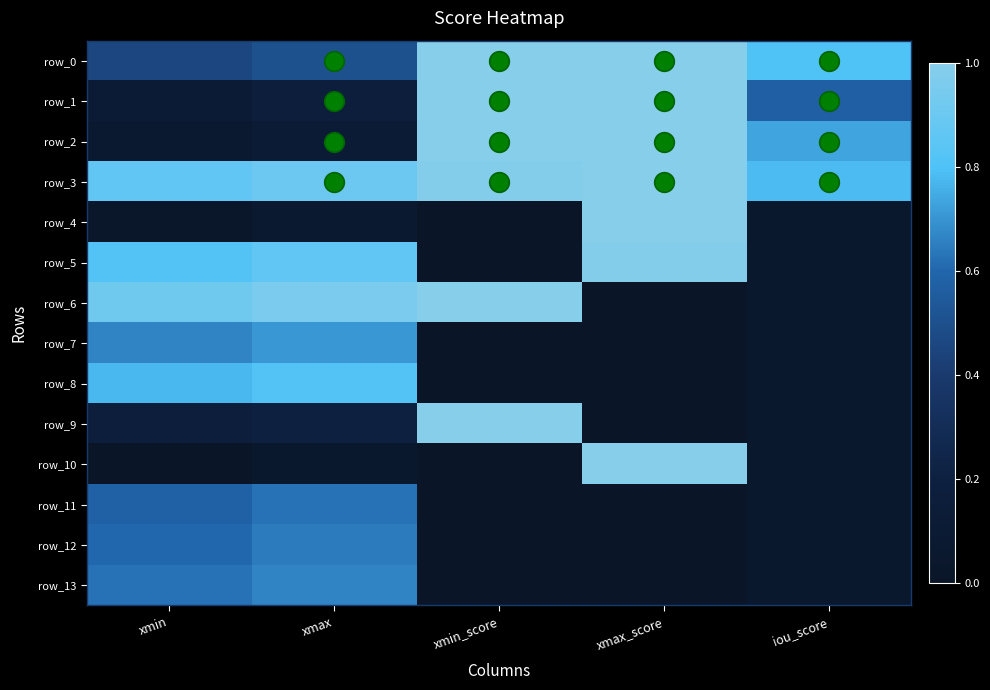

At which category is the sum across all series the highest?

xmax